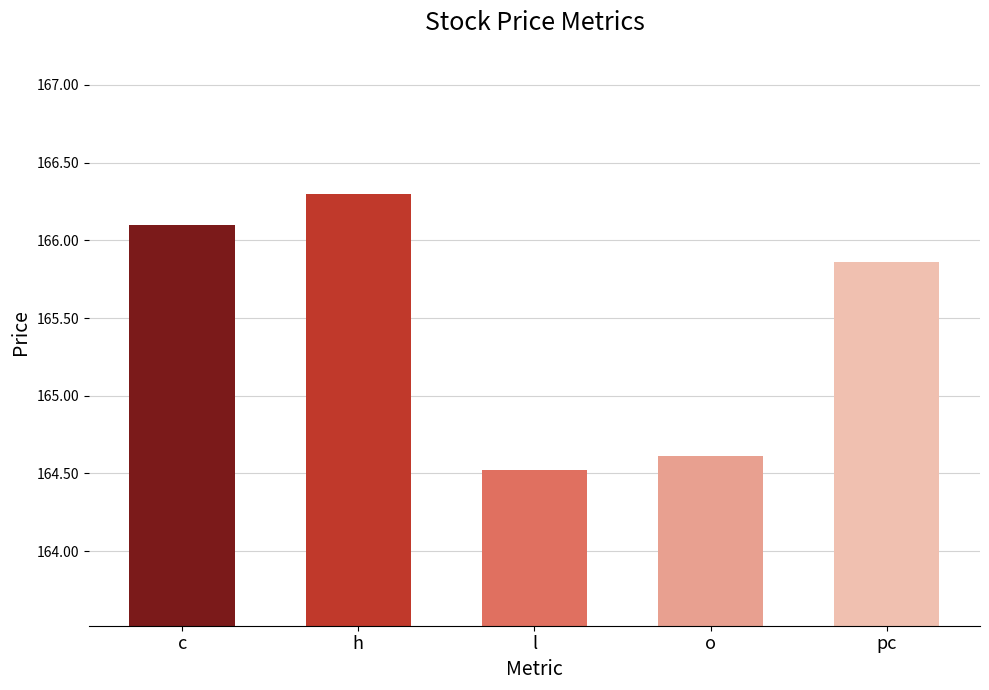

True or false: the data shows 220.6 at c.

False